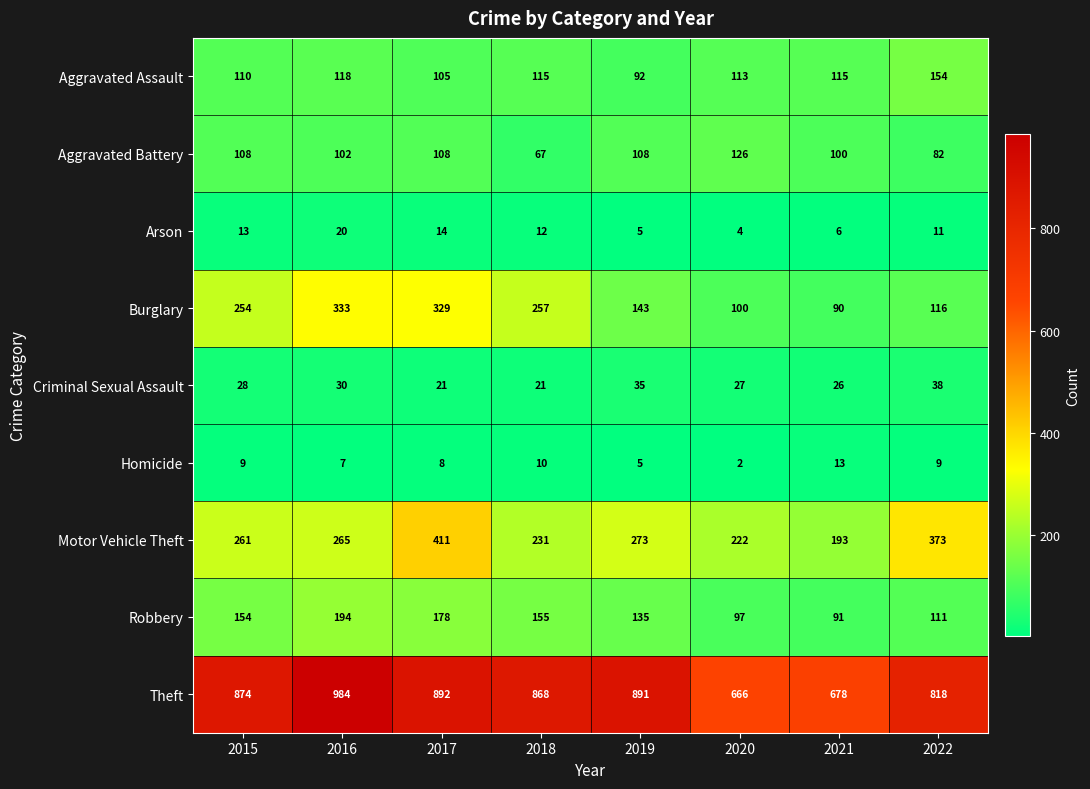

The Robbery series shows 155 at 2018. True or false?

True